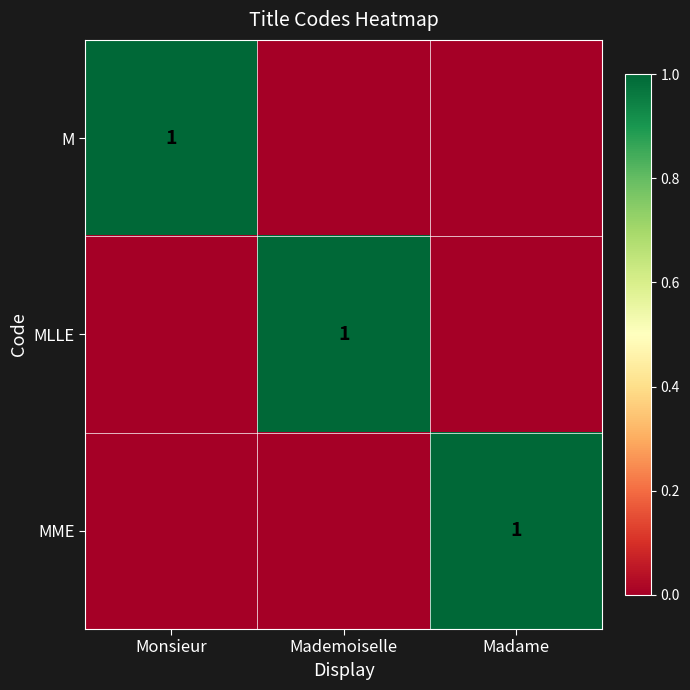

What is the greatest value displayed?

1